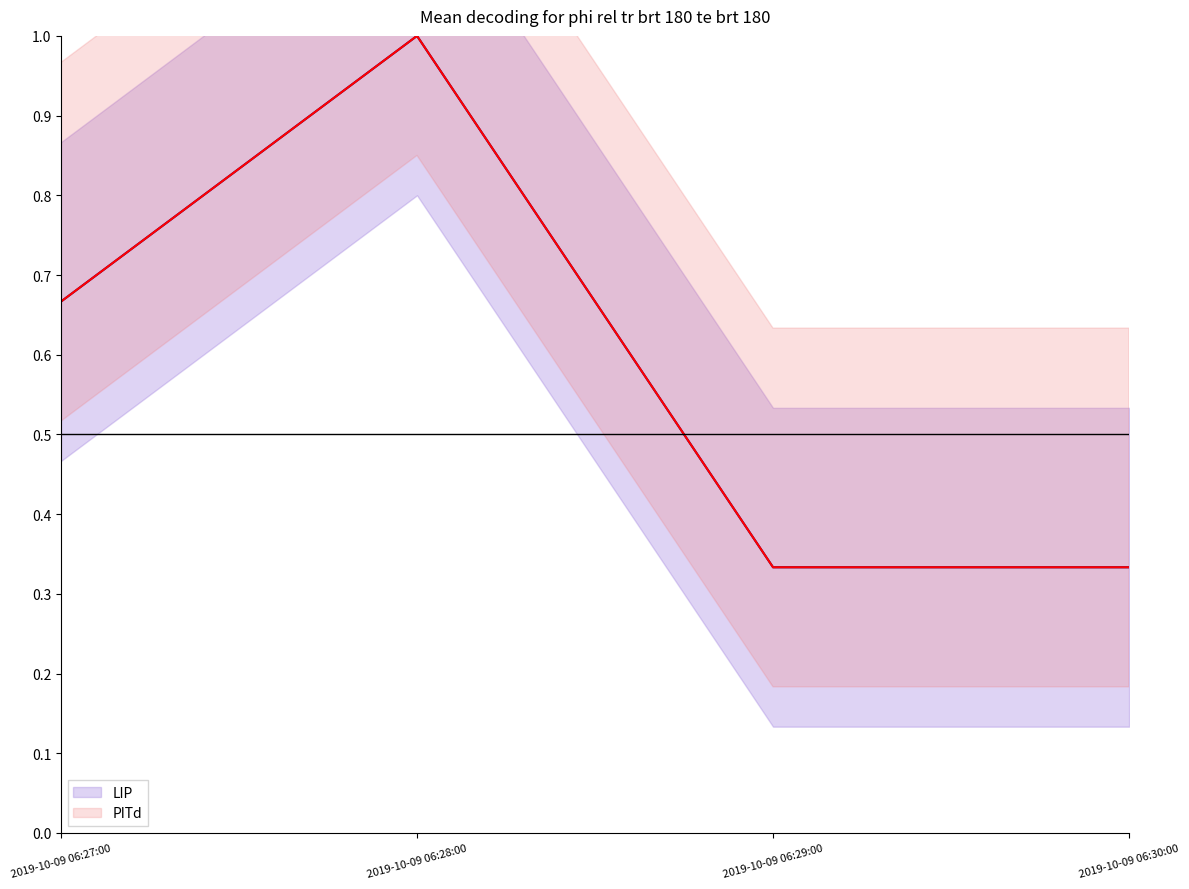

Which series has the widest spread of values?

LIP